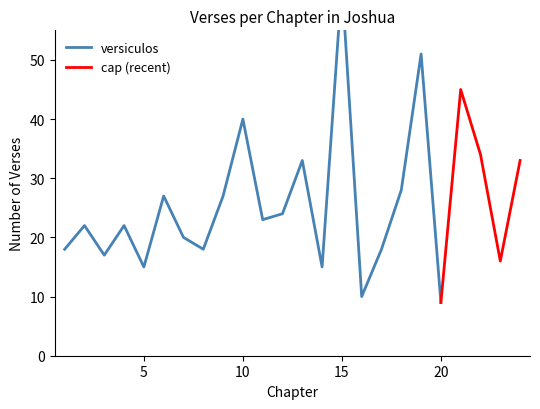

What is the highest value of the cap (recent) series?

45